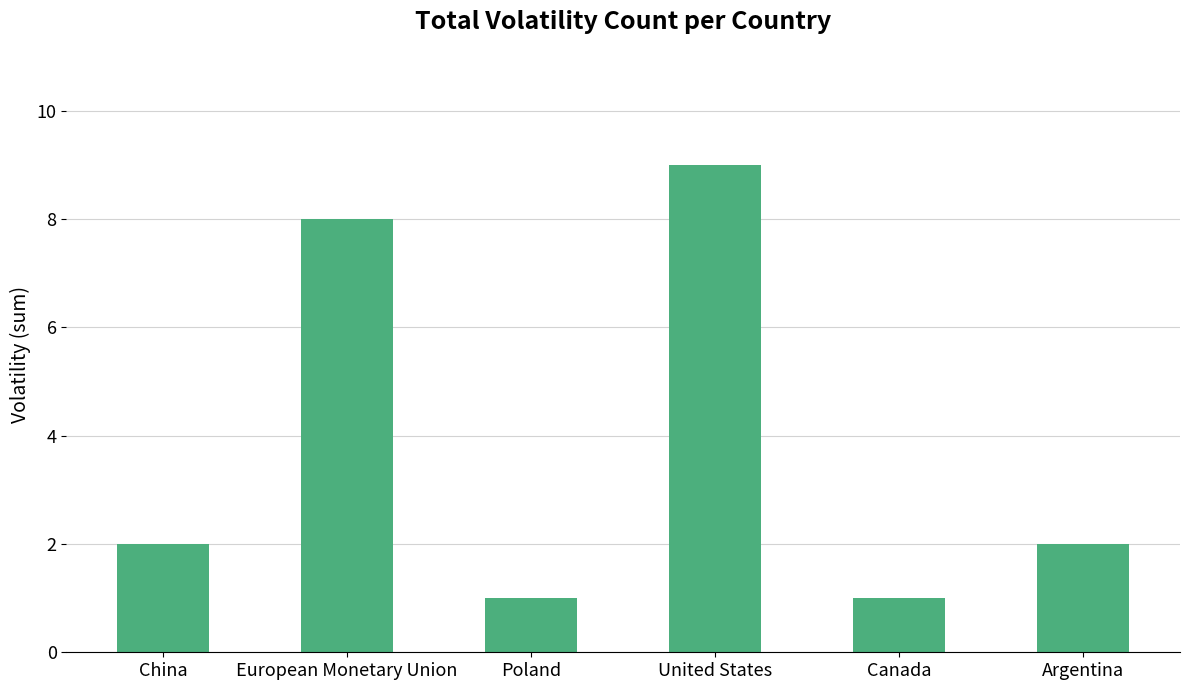

What is the ratio of the value at Poland to the value at Argentina?

0.5